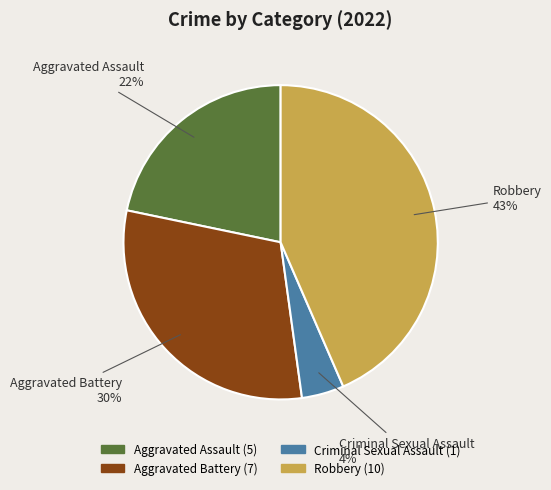

Does any single category account for the majority?

No